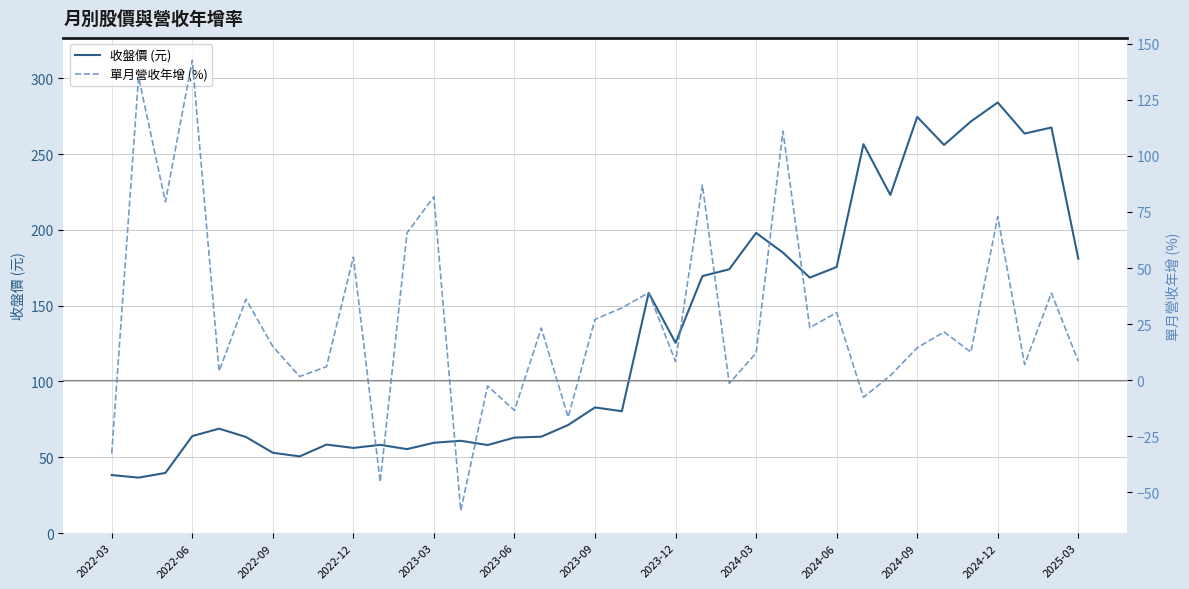

What is the lowest value of the 收盤價 (元) series?

36.6